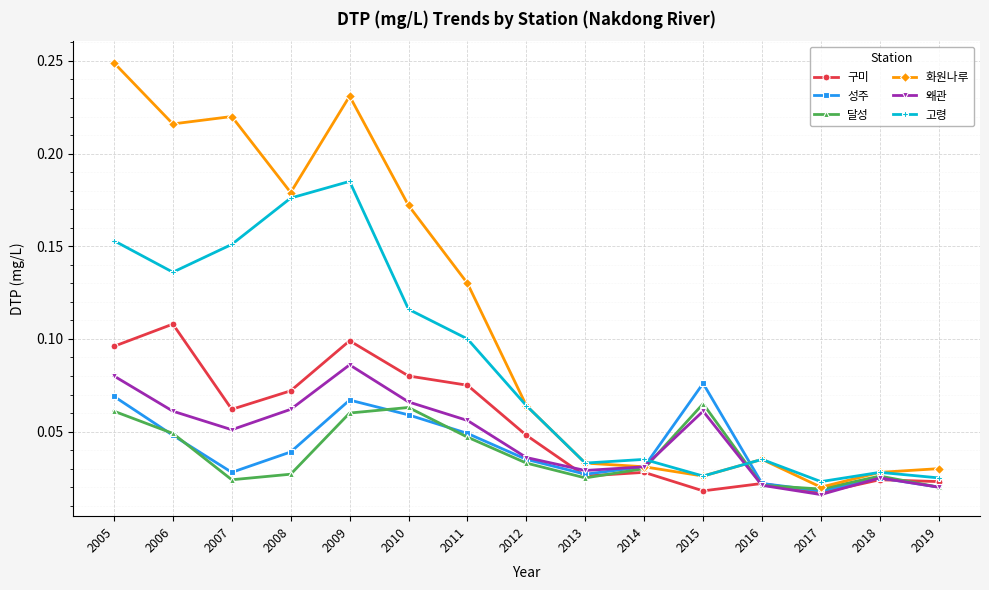

What is the total value across all series at 2007?

0.5